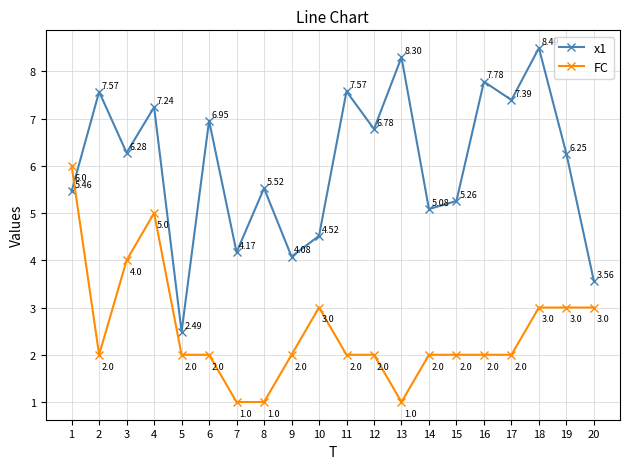

True or false: x1 has a value of 2.0 at 10.

False